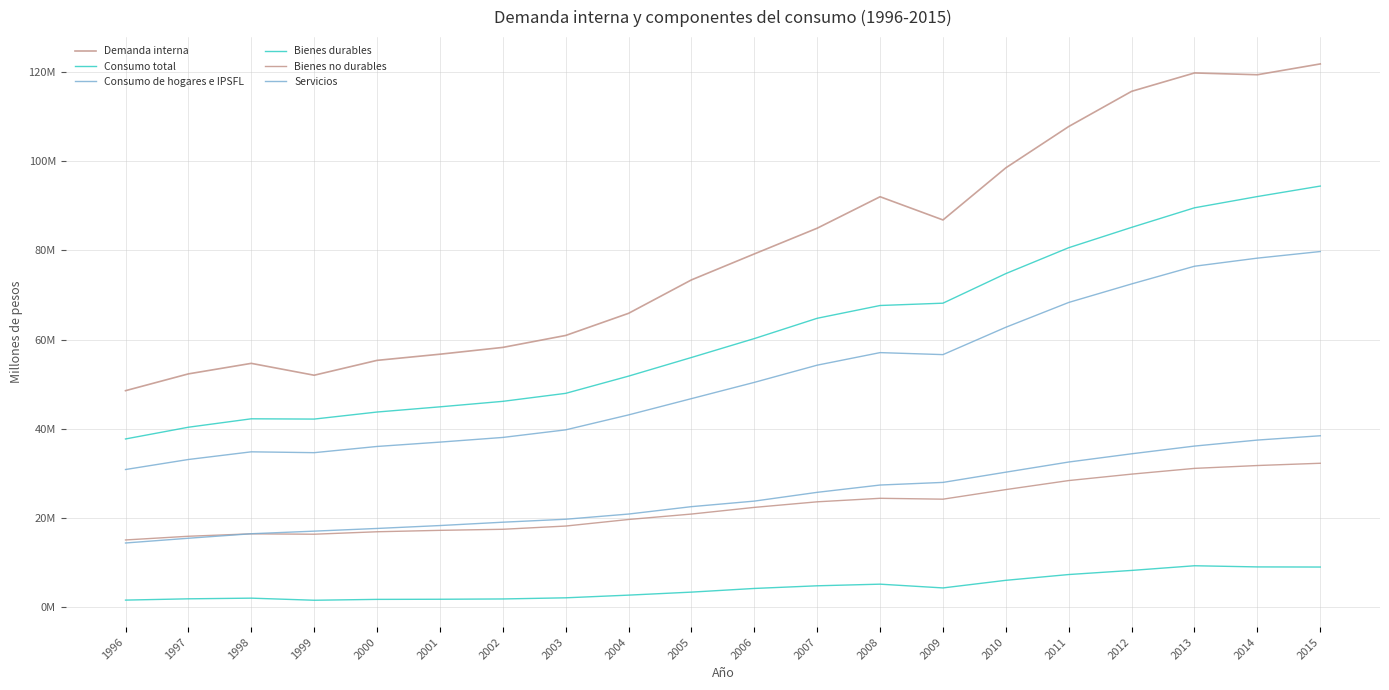

Reading left to right, extract all data points from this chart.

Demanda interna: 1996=48556669	1997=52317582	1998=54675202	1999=52016360	2000=55344726	2001=56725120	2002=58248925	2003=60924851	2004=65883223	2005=73371355	2006=79190663	2007=84950638	2008=91997261	2009=86798068	2010=98474154	2011=107731544	2012=115608454	2013=119724771	2014=119325418	2015=121747954
Consumo total: 1996=37740277	1997=40368884	1998=42255490	1999=42193102	2000=43772502	2001=44935905	2002=46165468	2003=47957215	2004=51815064	2005=55989172	2006=60224967	2007=64773240	2008=67635211	2009=68155789	2010=74784856	2011=80581390	2012=85135399	2013=89520603	2014=92041121	2015=94387939
Consumo de hogares e IPSFL: 1996=30894421	1997=33140507	1998=34858390	1999=34668883	2000=36059553	2001=37035198	2002=38079841	2003=39780924	2004=43128916	2005=46774187	2006=50414847	2007=54270804	2008=57081908	2009=56633265	2010=62763511	2011=68319379	2012=72465632	2013=76429993	2014=78245050	2015=79724222
Bienes durables: 1996=1644520	1997=1931419	1998=2080526	1999=1612177	2000=1805998	2001=1834213	2002=1900861	2003=2156763	2004=2757573	2005=3432344	2006=4253751	2007=4849190	2008=5213778	2009=4371379	2010=6076458	2011=7371632	2012=8292844	2013=9337930	2014=9078222	2015=9050714
Bienes no durables: 1996=15117275	1997=15945366	1998=16487823	1999=16402078	2000=16951850	2001=17270219	2002=17507528	2003=18232690	2004=19702657	2005=20919962	2006=22412481	2007=23660722	2008=24448041	2009=24253064	2010=26400265	2011=28422532	2012=29864122	2013=31149729	2014=31789437	2015=32296215
Servicios: 1996=14437624	1997=15499419	1998=16510571	1999=17090504	2000=17692329	2001=18343731	2002=19092329	2003=19756766	2004=20921083	2005=22576938	2006=23818054	2007=25784711	2008=27420089	2009=28008822	2010=30301538	2011=32574481	2012=34417804	2013=36146796	2014=37491599	2015=38456751